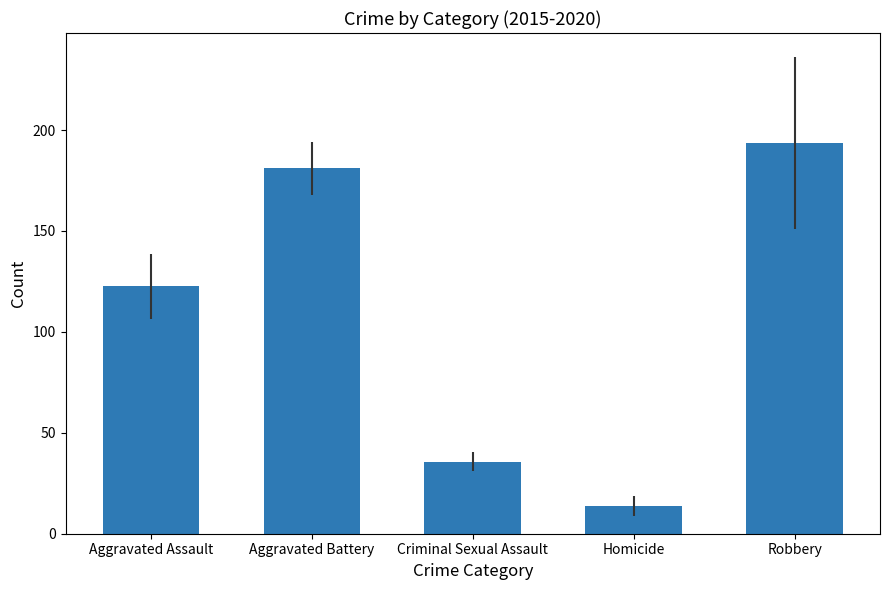

Reading right to left, list all the values displayed in this chart.

193.5	13.8	35.7	181.0	122.5